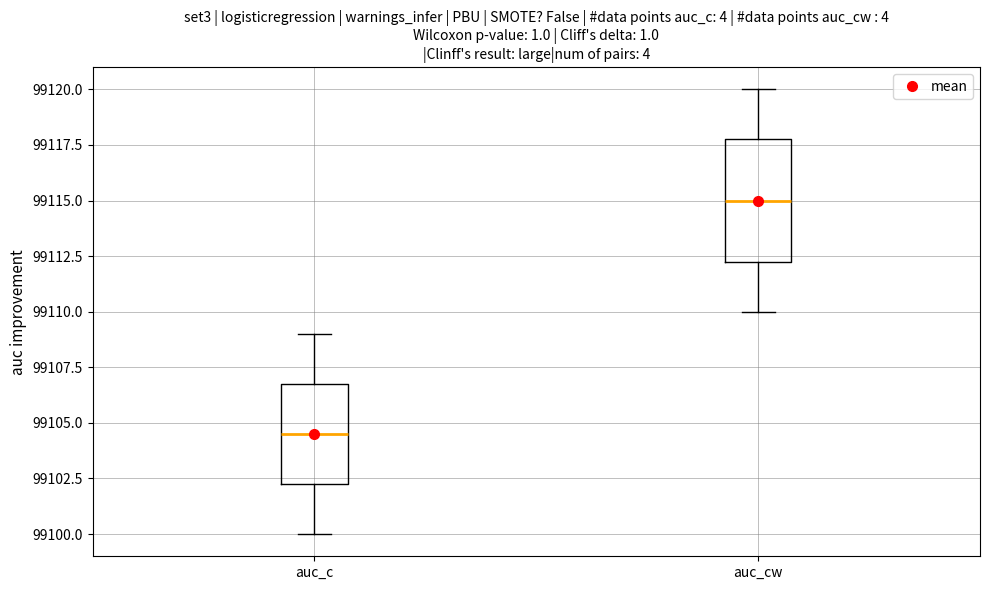

Comparing the boxes themselves (not the whiskers), which one is the tallest?

auc_cw